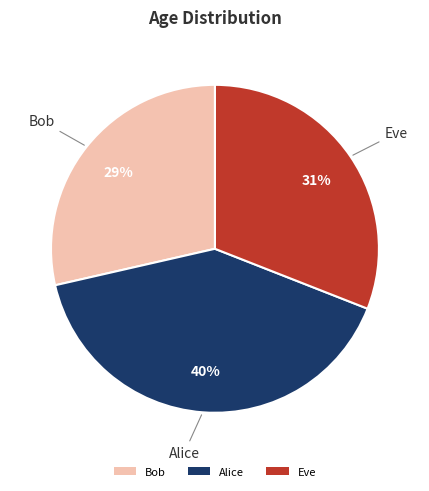

What is the smallest slice in the pie chart?

Bob